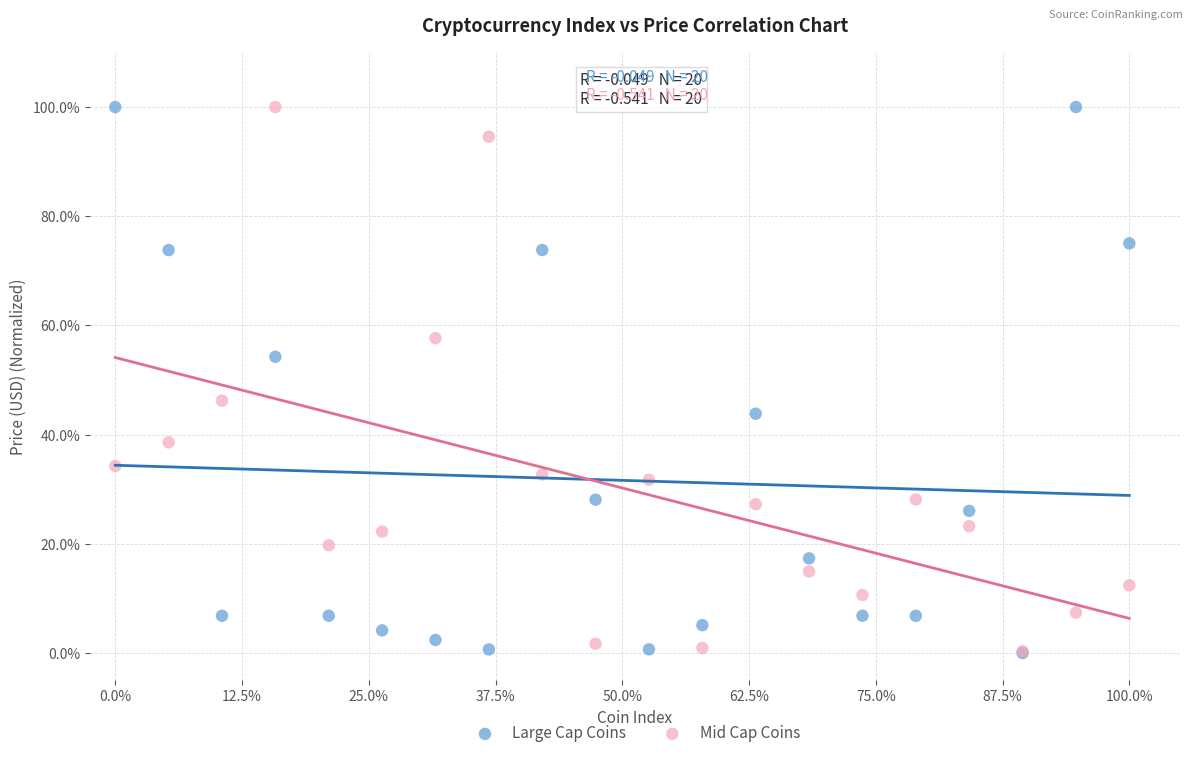

What are all the series names shown in the legend?

Large Cap Coins, Mid Cap Coins